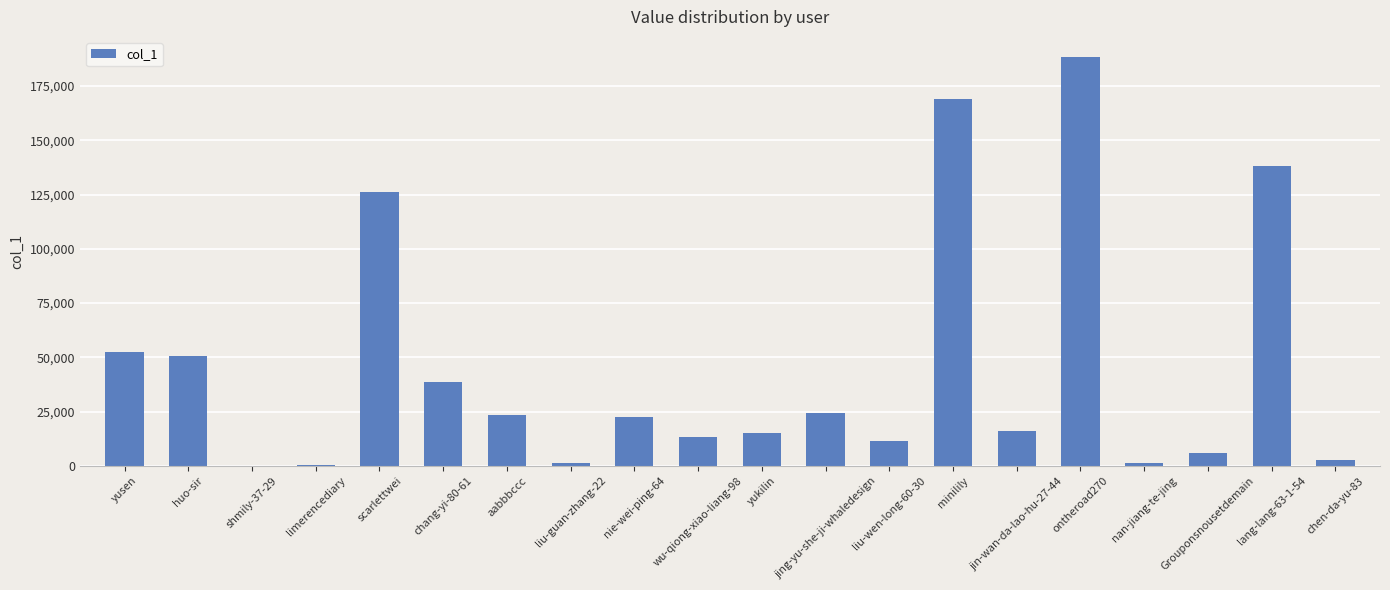

What is the maximum value shown in the chart?

188198